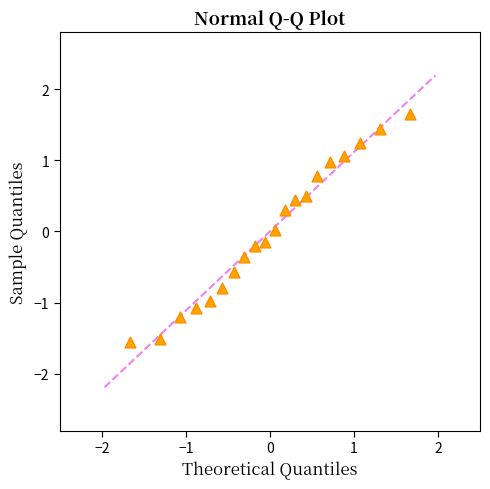

What is the range of X values (max minus min)?

3.3